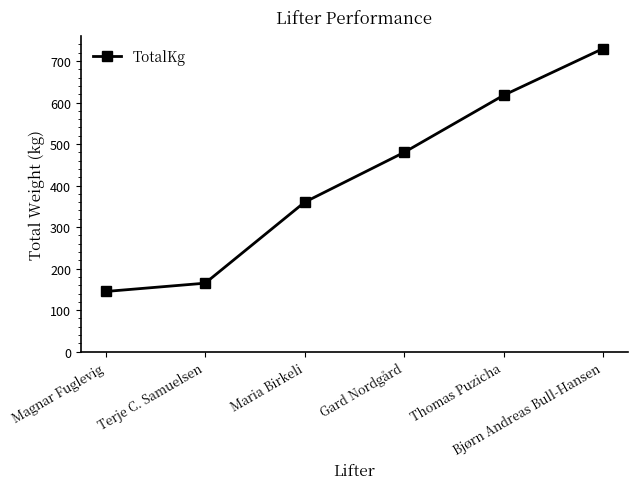

Reading left to right, what are all the values shown in this chart?

Magnar Fuglevig=145.0	Terje C. Samuelsen=165.0	Maria Birkeli=360.0	Gard Nordgård=480.0	Thomas Puzicha=617.5	Bjørn Andreas Bull-Hansen=730.0